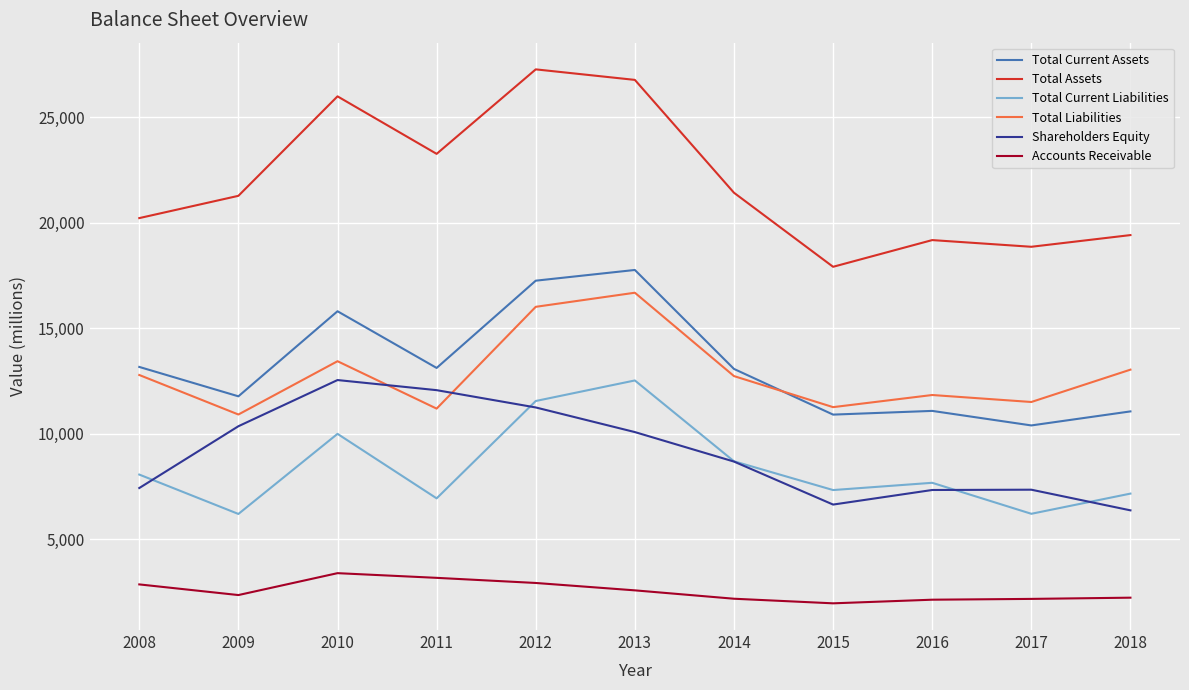

How many categories are shown in the chart?

11